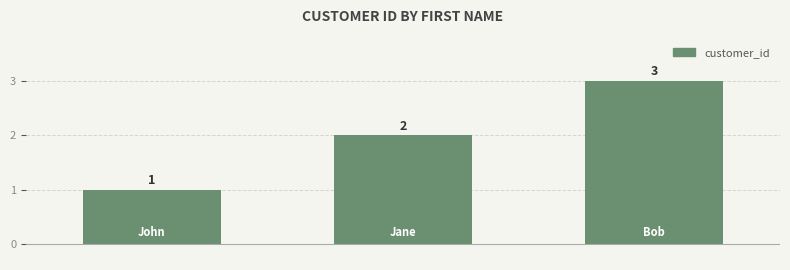

What is the change in value from Jane to Bob?

+1